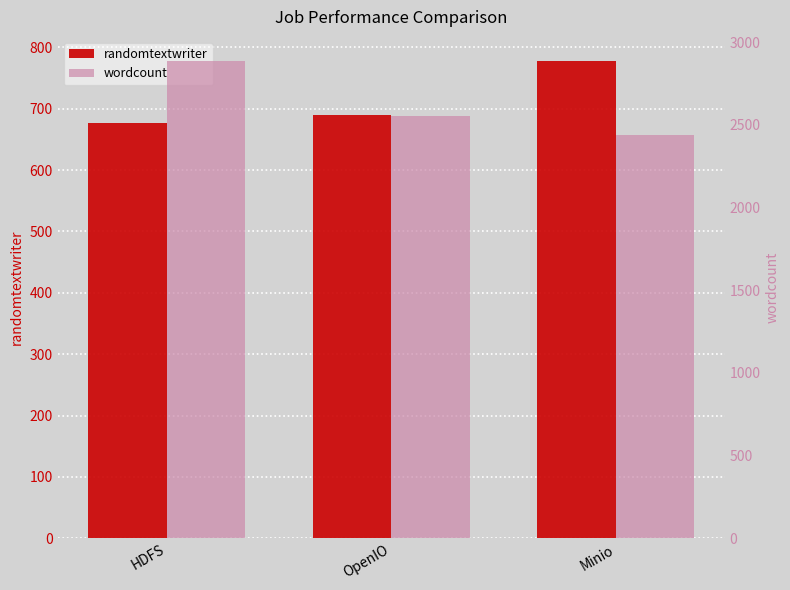

Where is wordcount nearest to the value 2664?

OpenIO